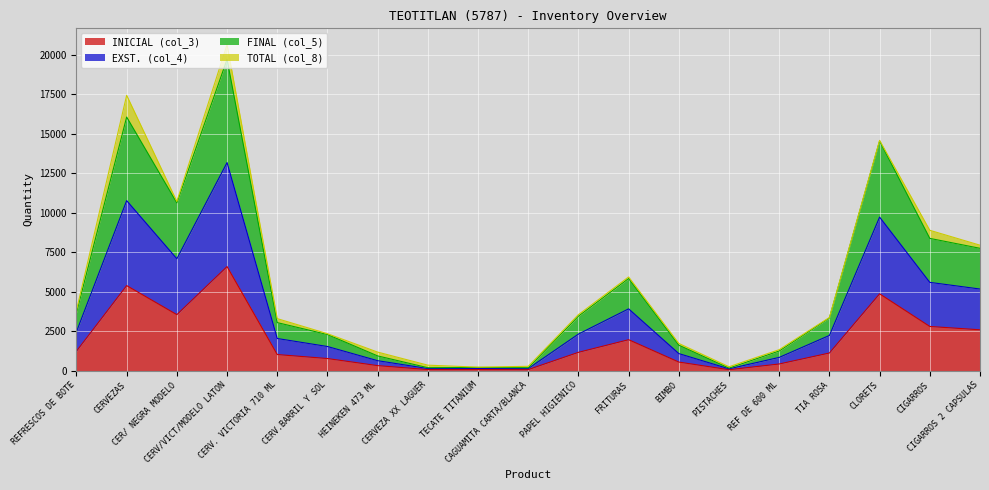

What is the difference between the second highest and second lowest values in the INICIAL (col_3) series?

5316